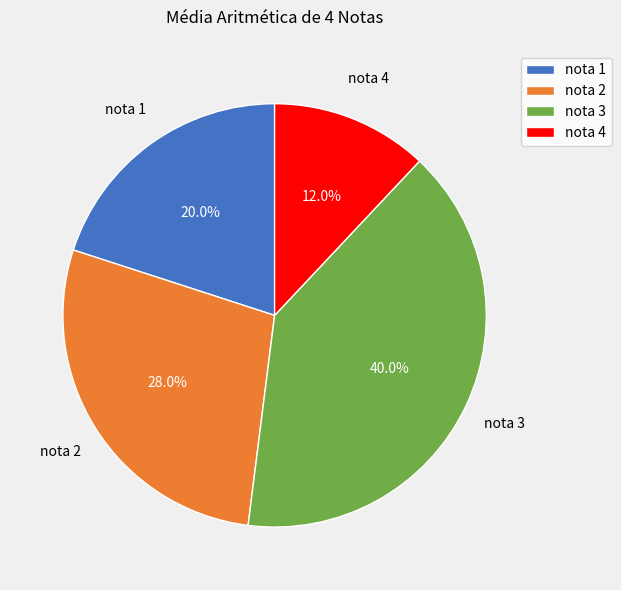

Between nota 2 and nota 4, which is larger?

nota 2